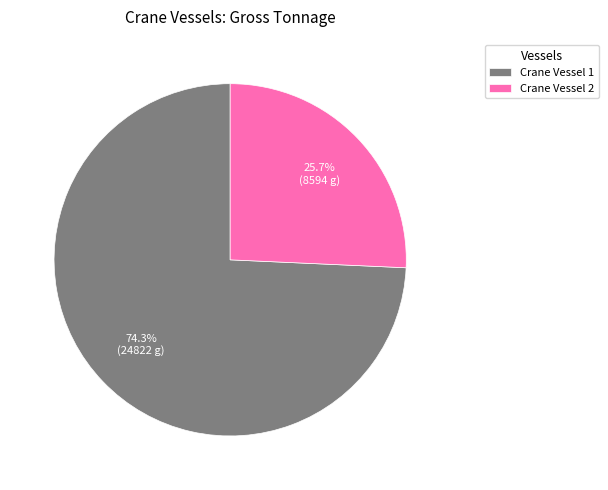

What percentage is the Crane Vessel 1 slice, to the nearest percent?

74%